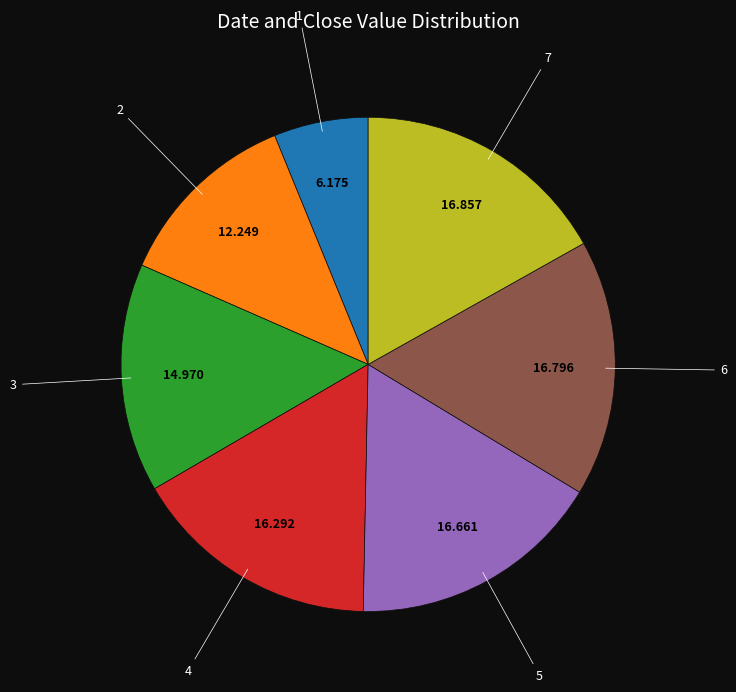

True or false: 5 accounts for 24% of the total.

False